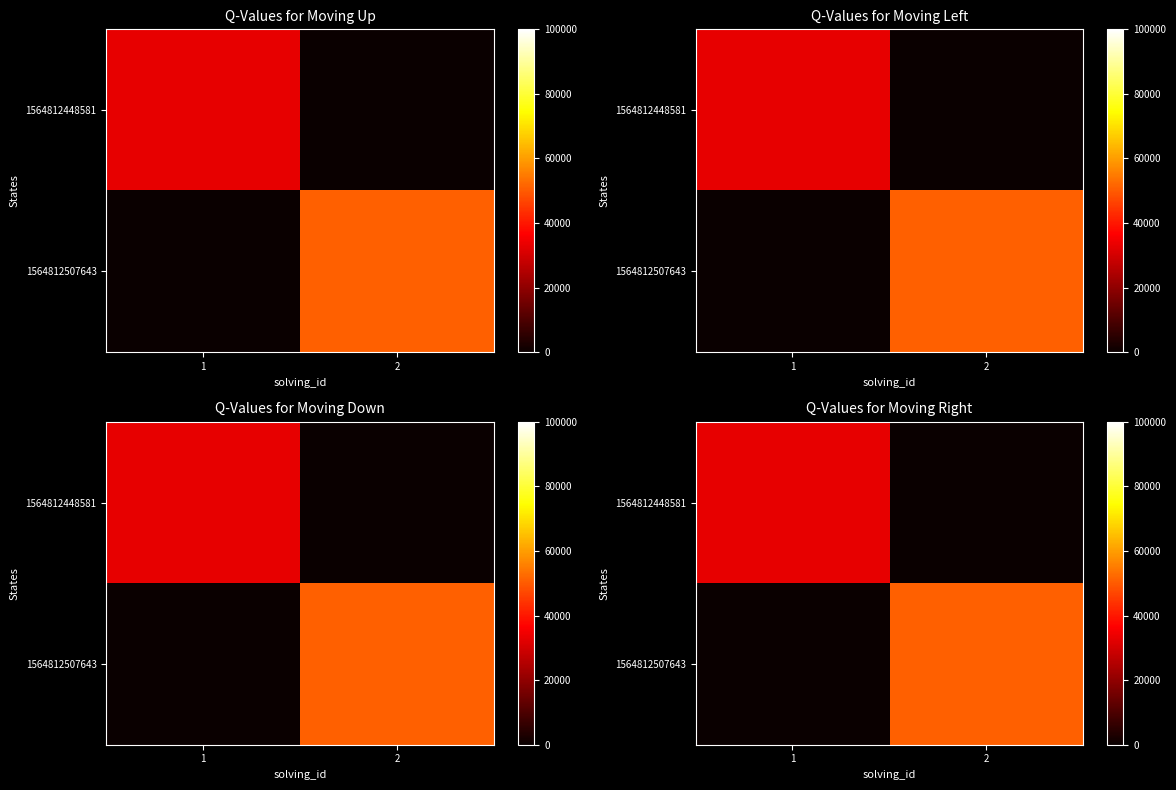

At which label does 1564812507643 reach its minimum?

1